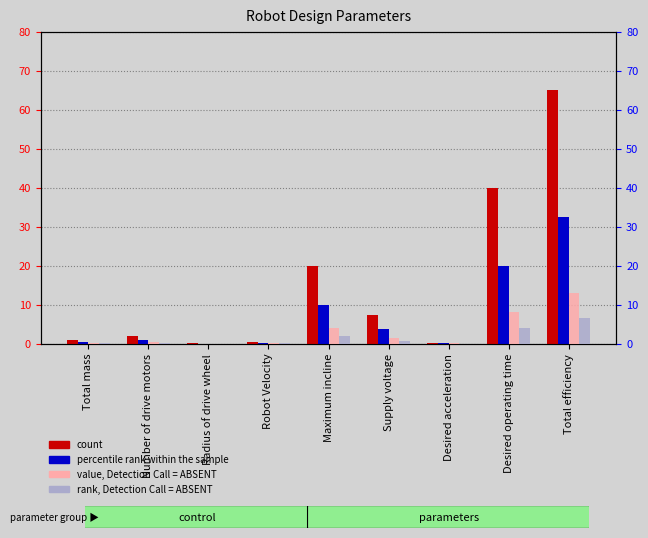

What is the label of the 9th bar from the right?

Total mass